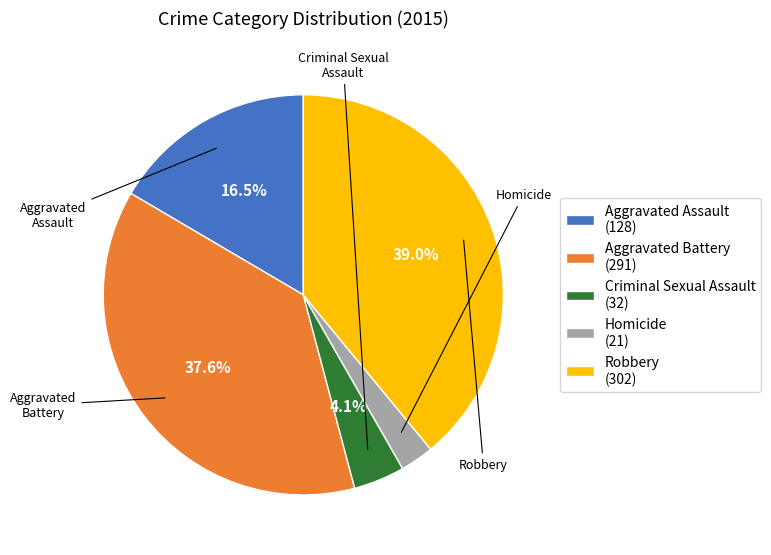

To the nearest percent, what portion does Homicide represent?

3%